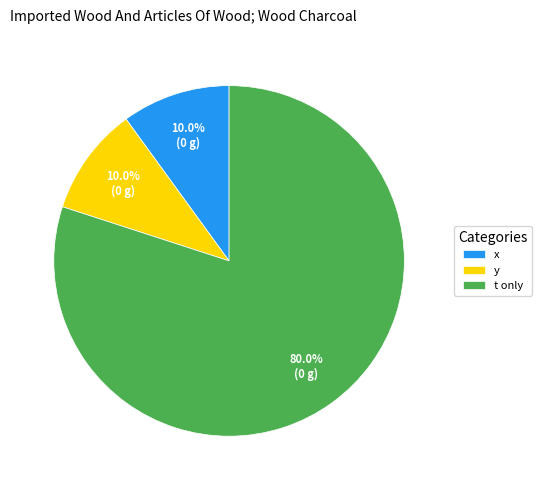

Which has a higher value, t only or y?

t only